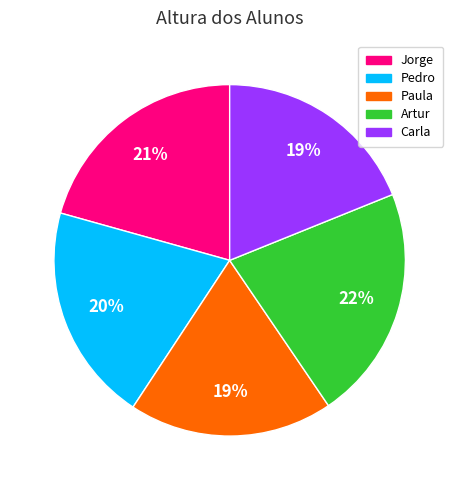

The Pedro slice represents 20% of the pie. True or false?

True